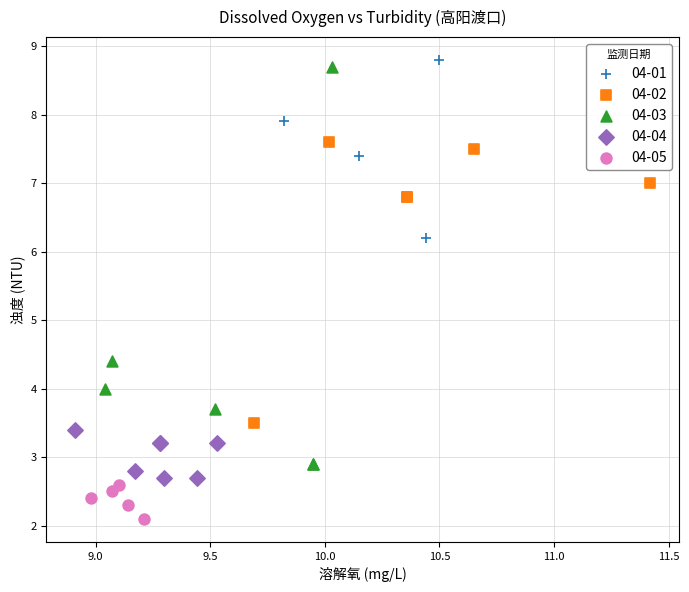

Which series has the largest Y range (max minus min)?

04-03